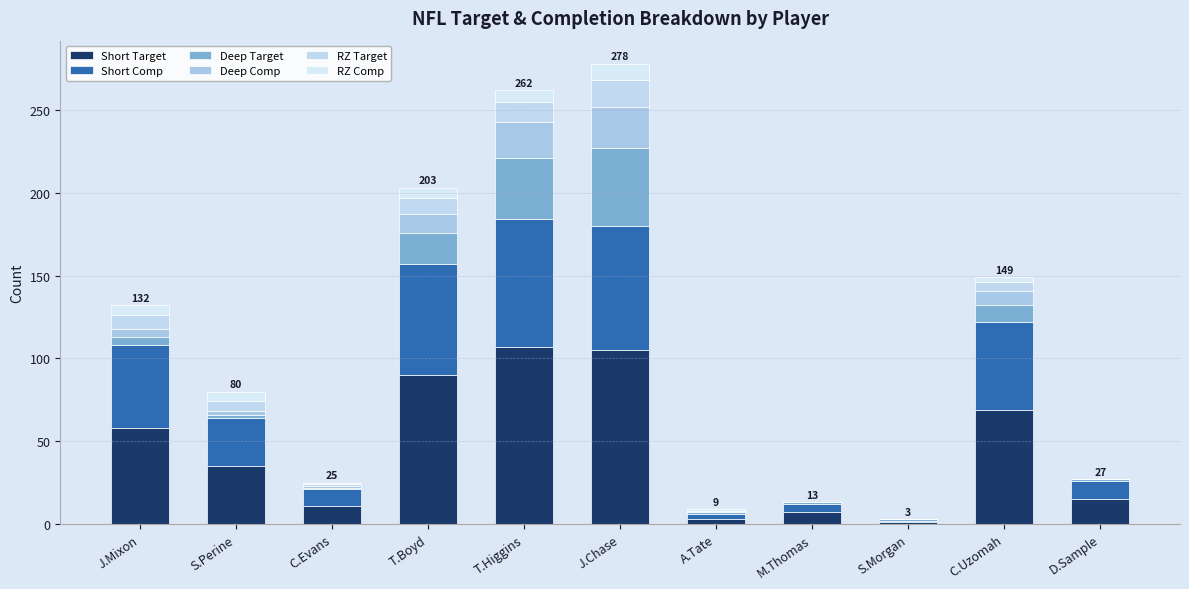

At which category is the sum across all series the highest?

J.Chase